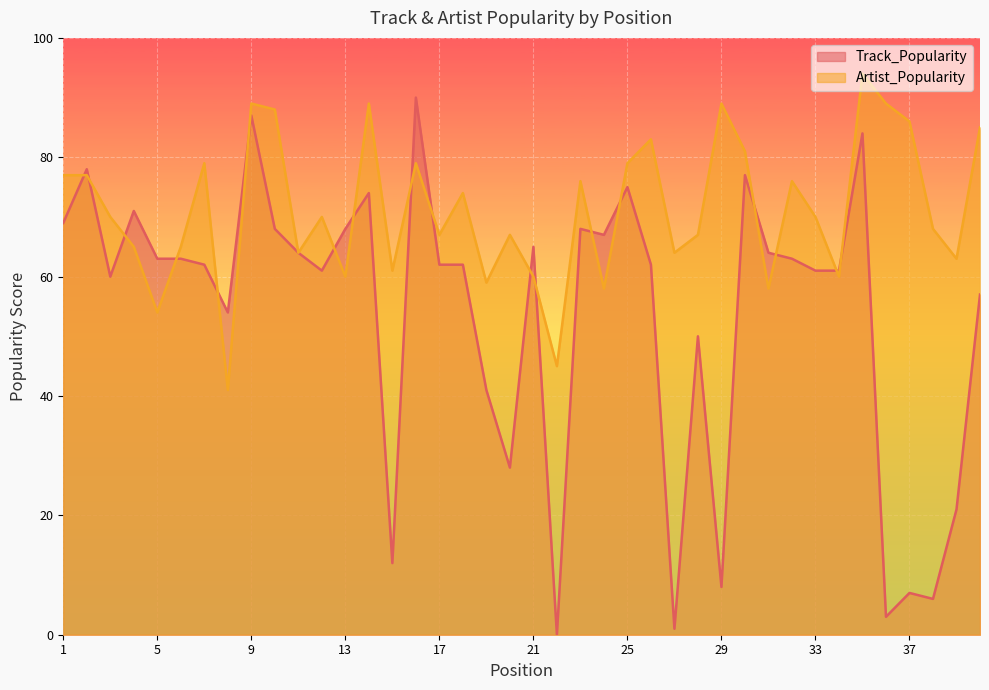

What is the greatest value displayed?

94